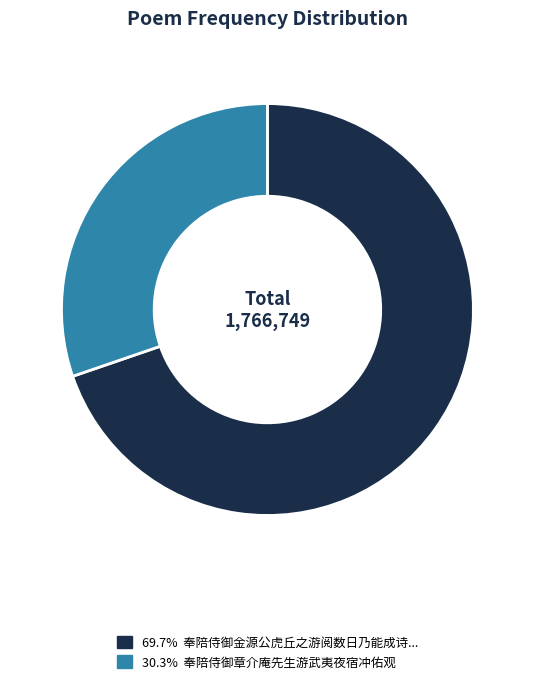

Is there any slice that represents more than half of the pie?

Yes